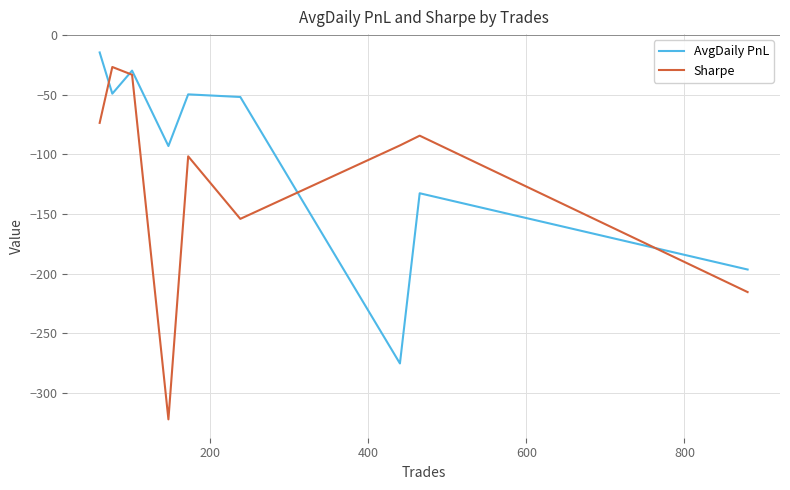

Which series ends up on top after the final intersection of AvgDaily PnL and Sharpe?

AvgDaily PnL